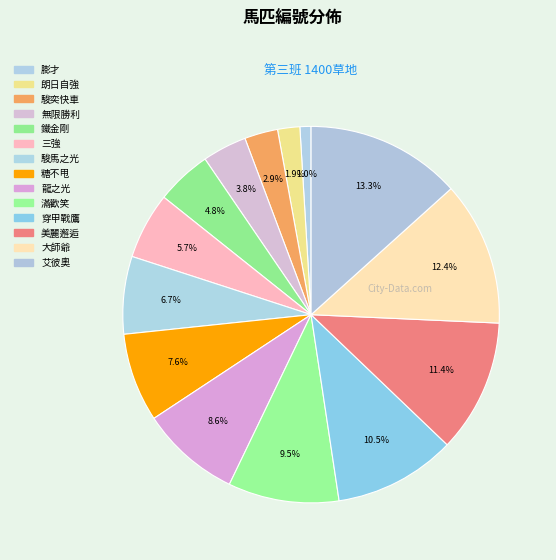

What is the total percentage of 龍之光 and 駿馬之光?

15.2%